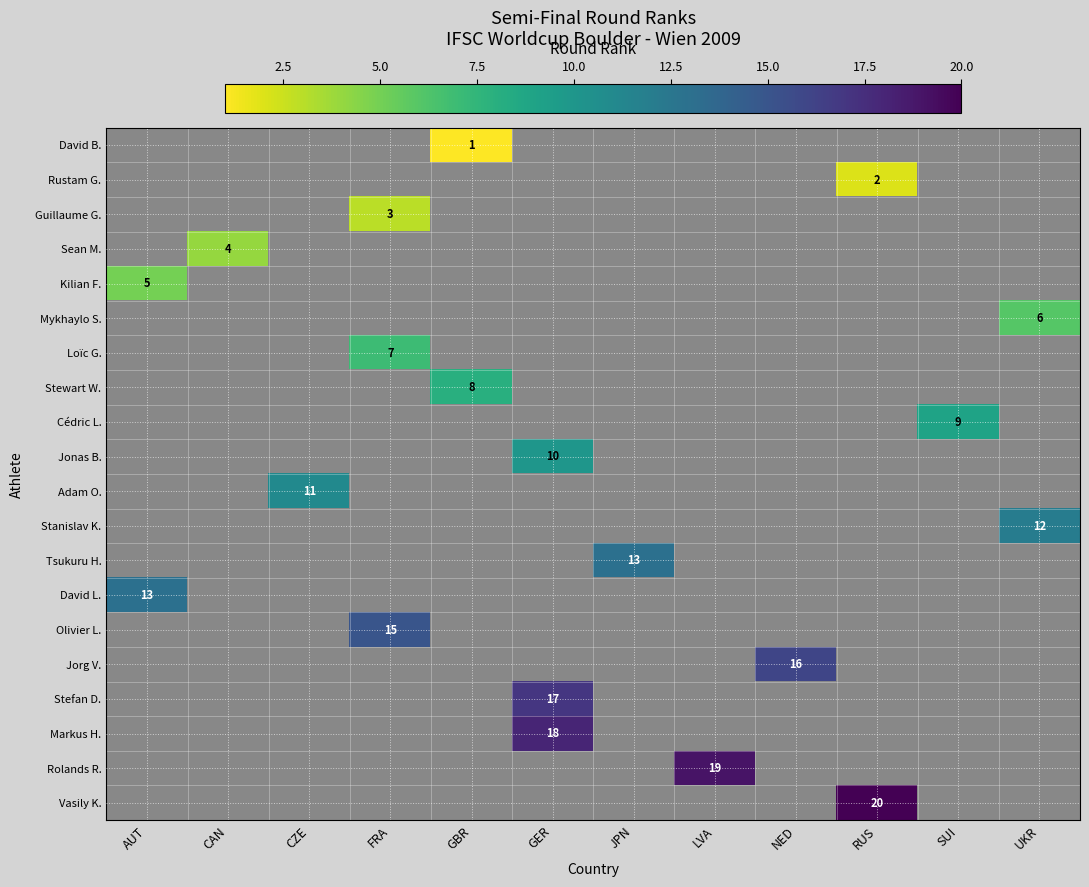

How many categories are shown in the chart?

12